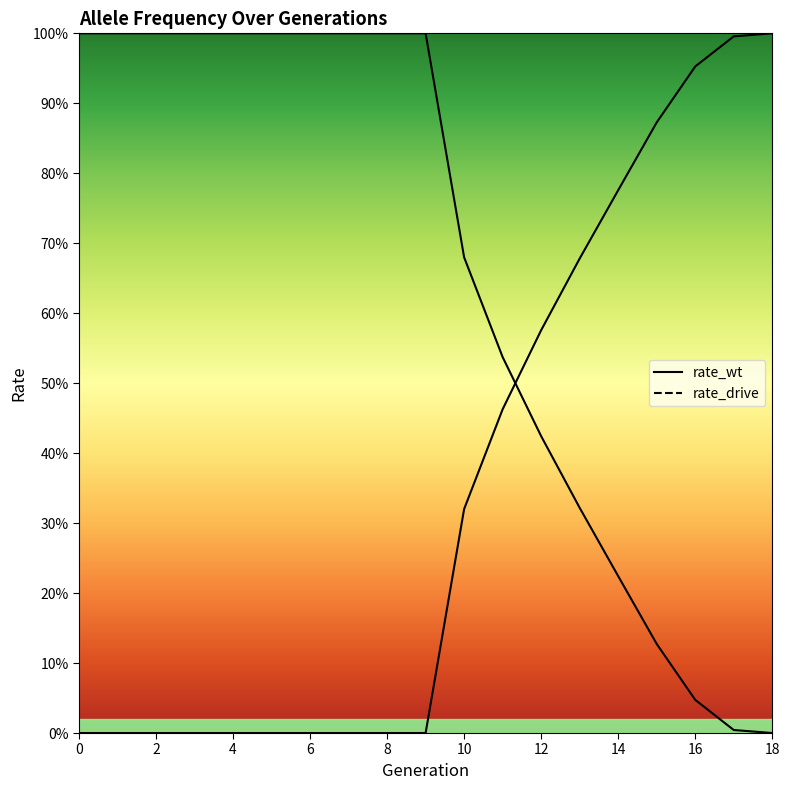

What is the sum of all rate_drive values?

6.6